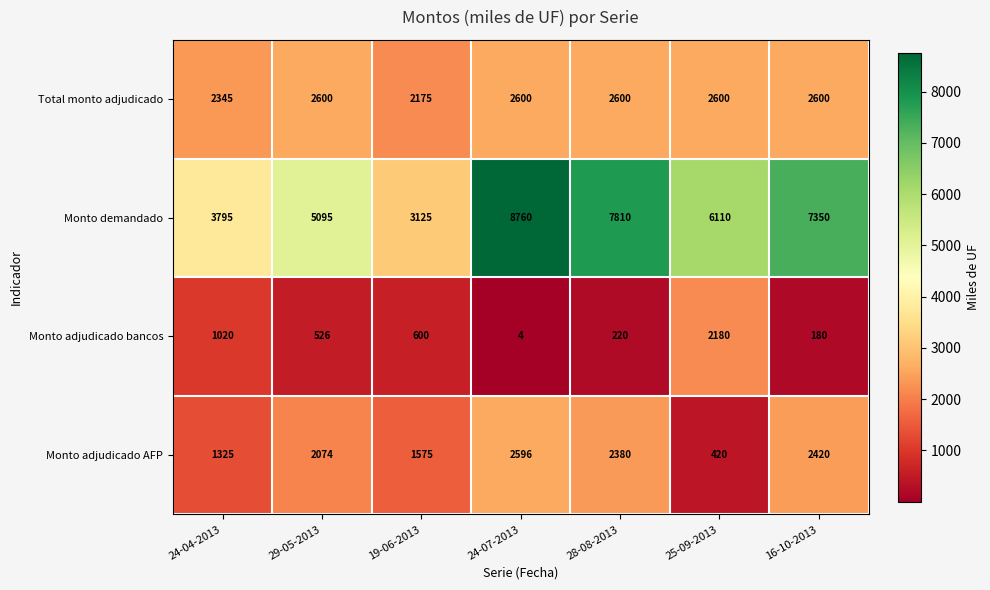

Read the Monto demandado value at 16-10-2013.

7350